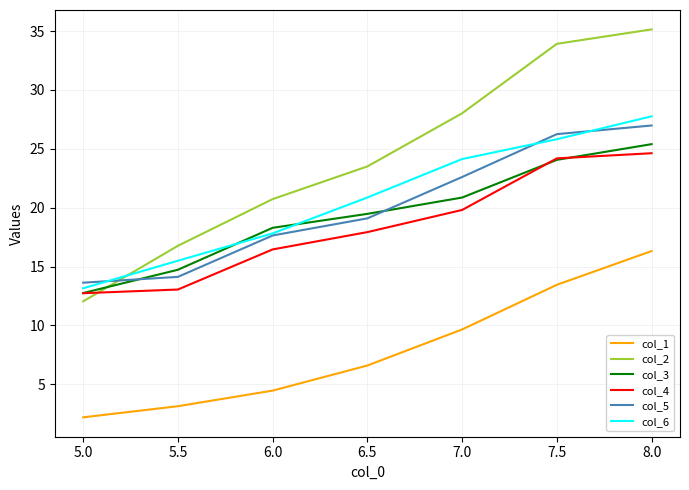

At which category does the chart reach its peak across all series?

8.0